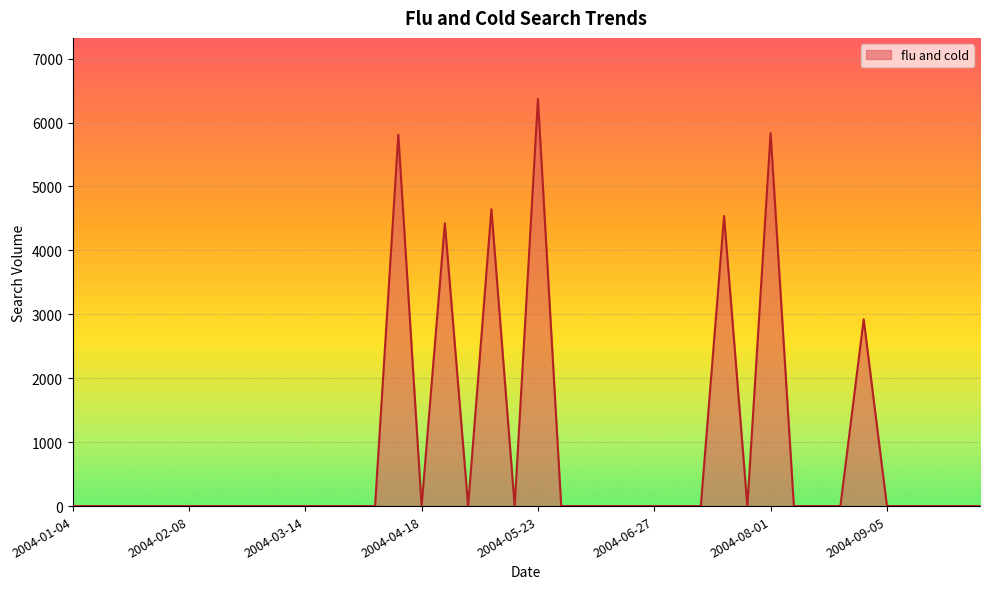

What is the difference between the maximum and minimum values?

6368.4